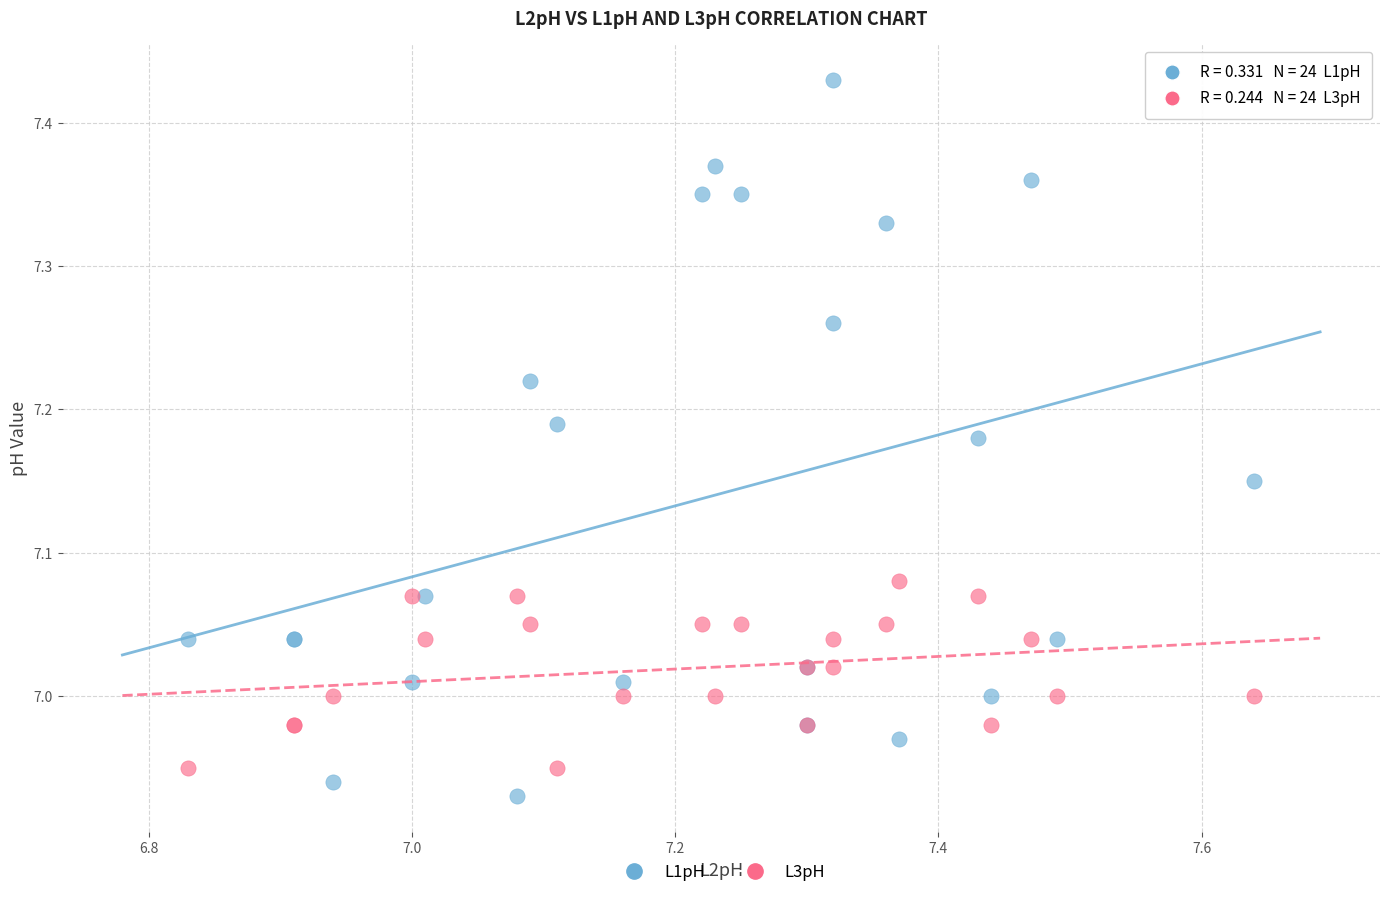

What are all the series names shown in the legend?

L1pH, L3pH